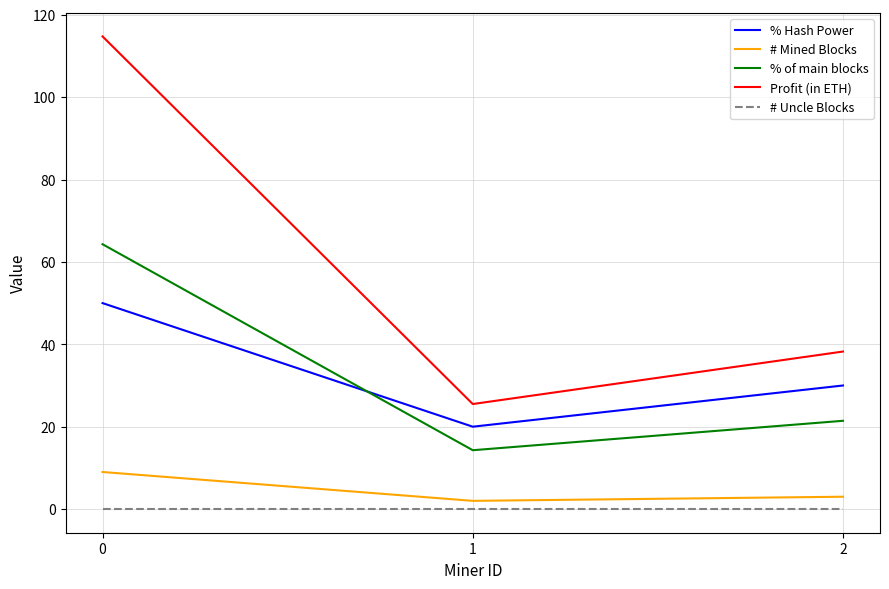

Count the number of categories in the chart.

3